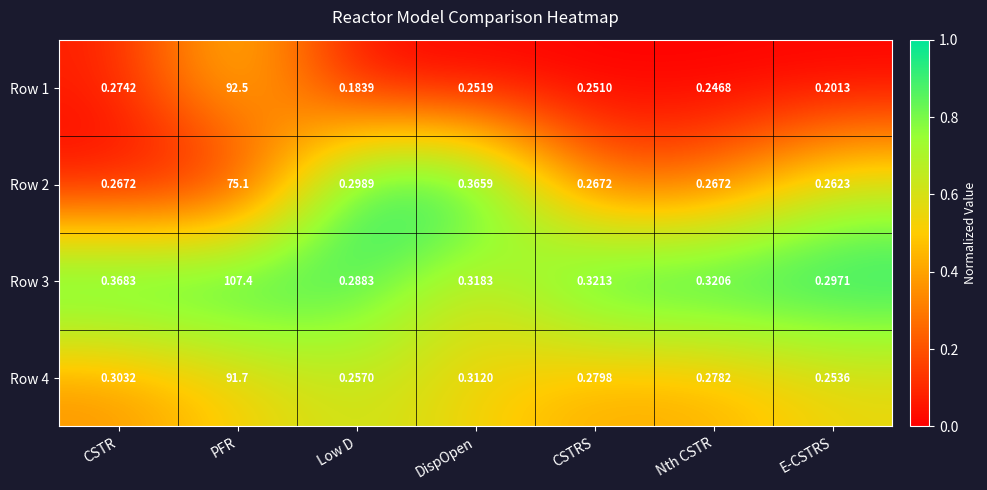

At how many categories does at least one series exceed 0?

7